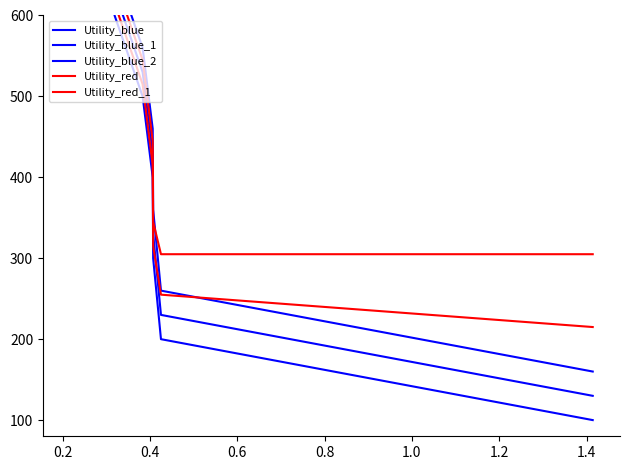

What is the difference between the Utility_blue values at 0.4 and 0.2?

100